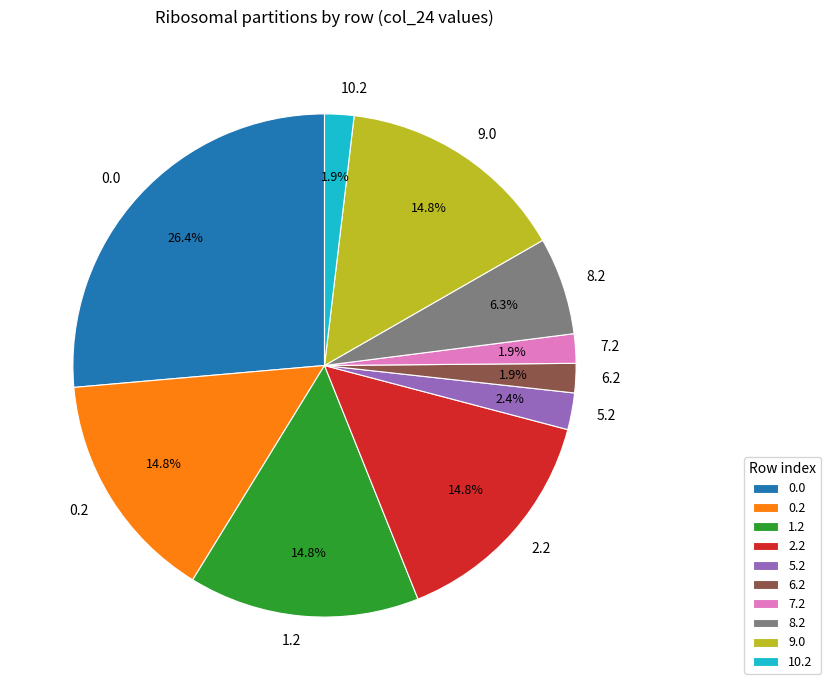

Does any single category account for the majority?

No